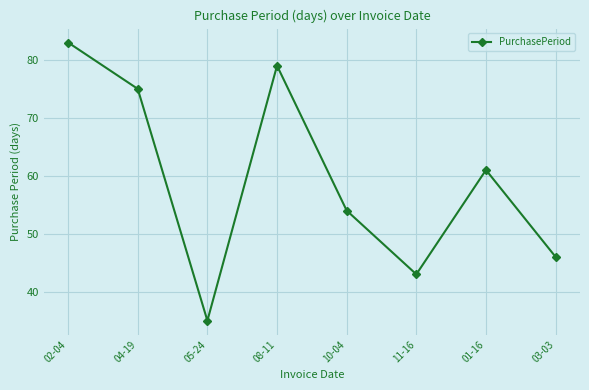

What is the sum of the values at 11-16 and 10-04?

97